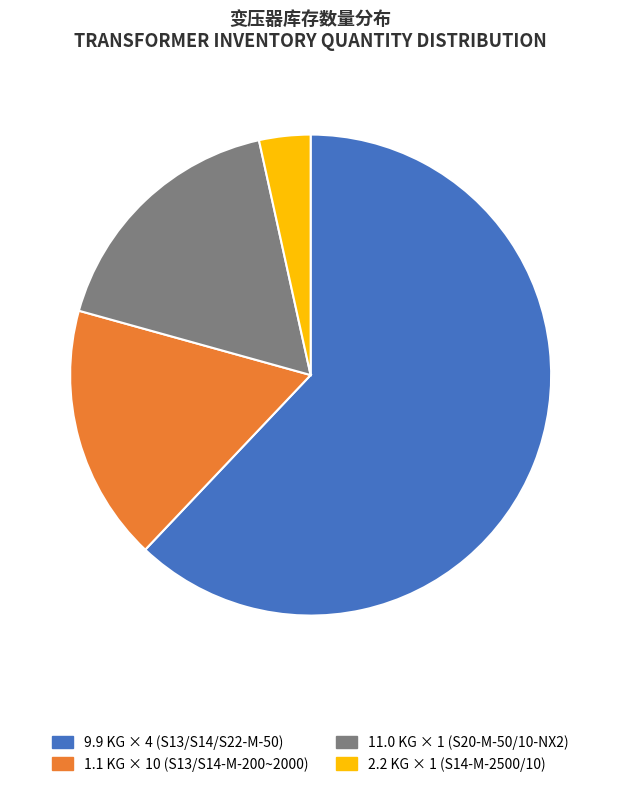

Does any single category account for the majority?

Yes